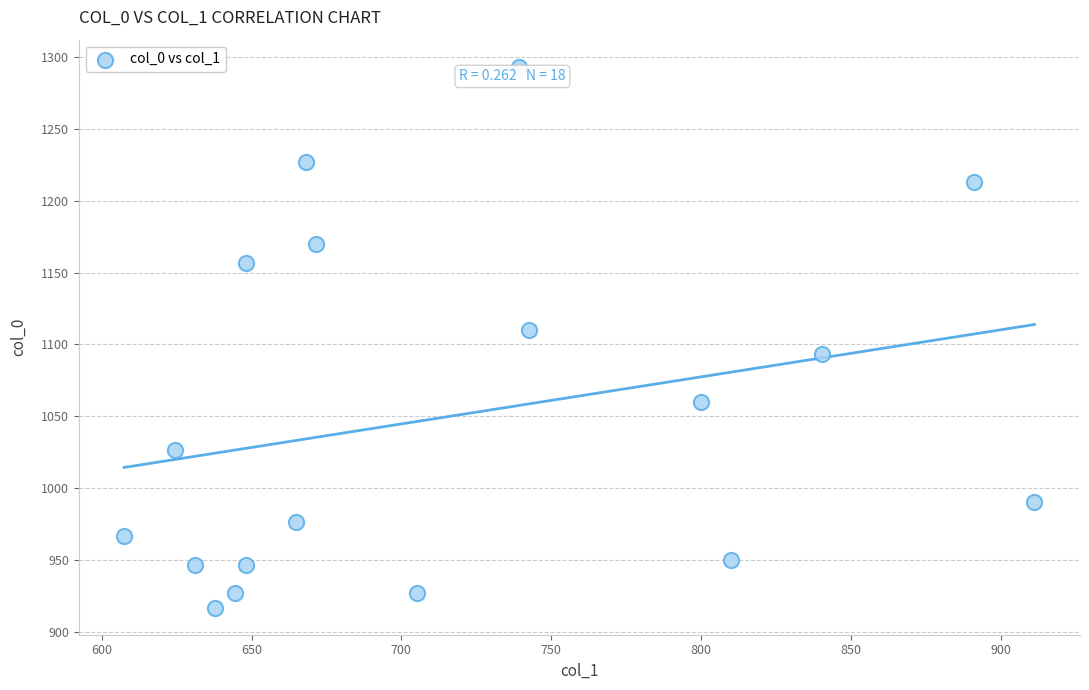

What Y value in the scatter plot is closest to 1105?

1110.0